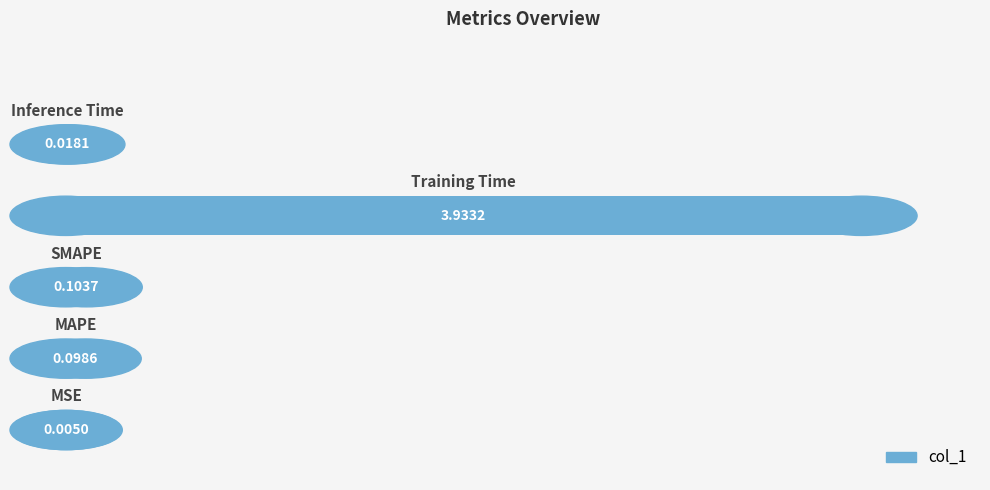

List the labels in order of value, largest first.

3, 2, 1, 4, 0